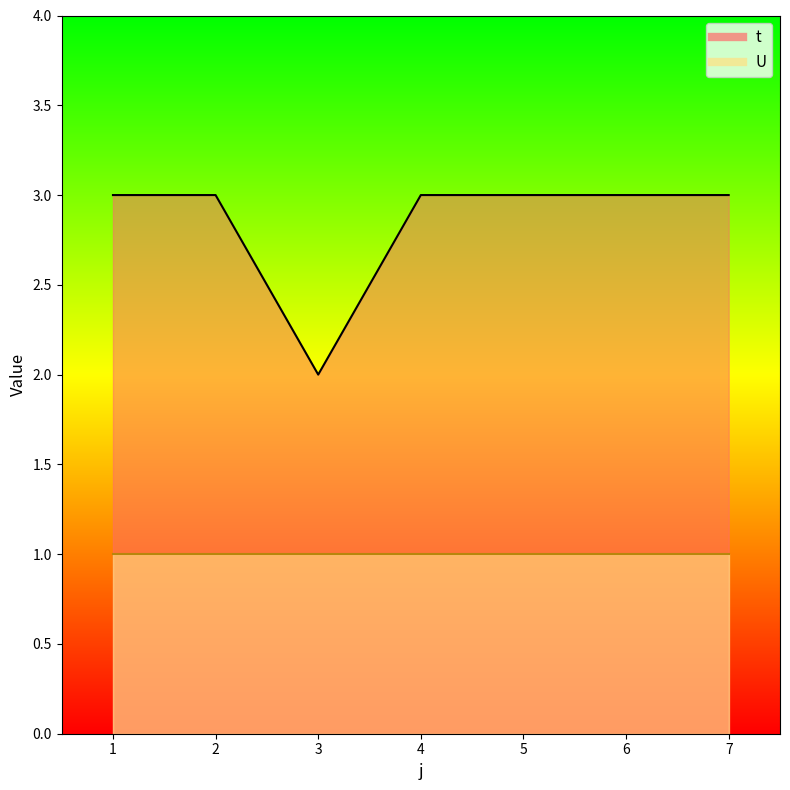

What is the average value?

3